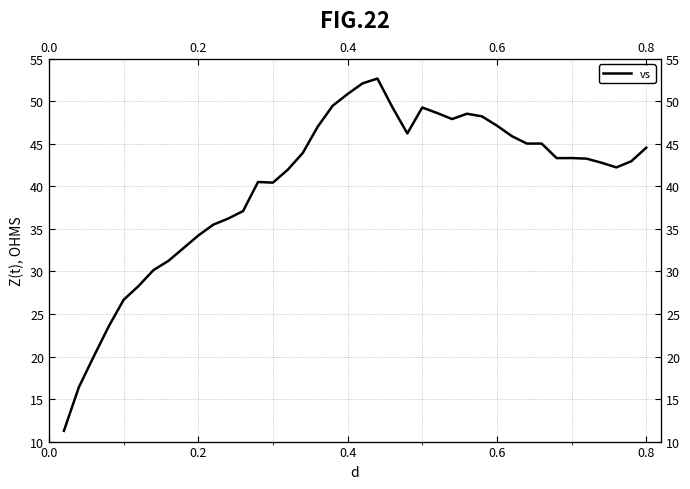

Reading left to right, transcribe all the data shown in this chart.

11.3	16.4	20.0	23.5	26.7	28.3	30.2	31.2	32.7	34.2	35.5	36.2	37.1	40.5	40.4	42.0	43.9	47.0	49.5	50.8	52.1	52.7	49.3	46.2	49.3	48.6	47.9	48.5	48.2	47.1	45.9	45.0	45.0	43.3	43.3	43.3	42.8	42.2	42.9	44.5